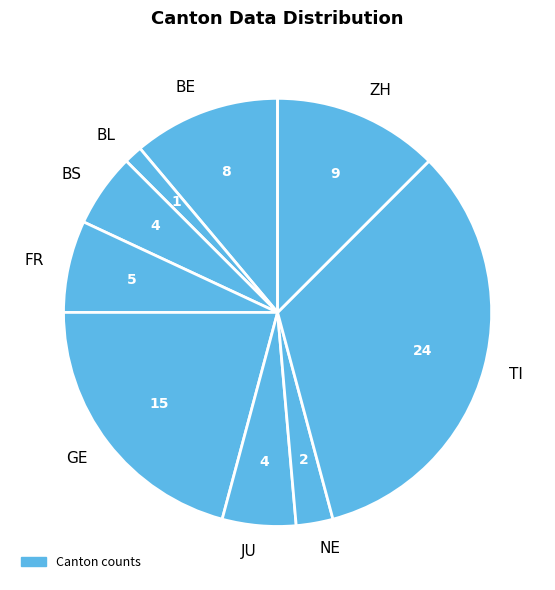

The BS slice represents 6% of the pie. True or false?

True